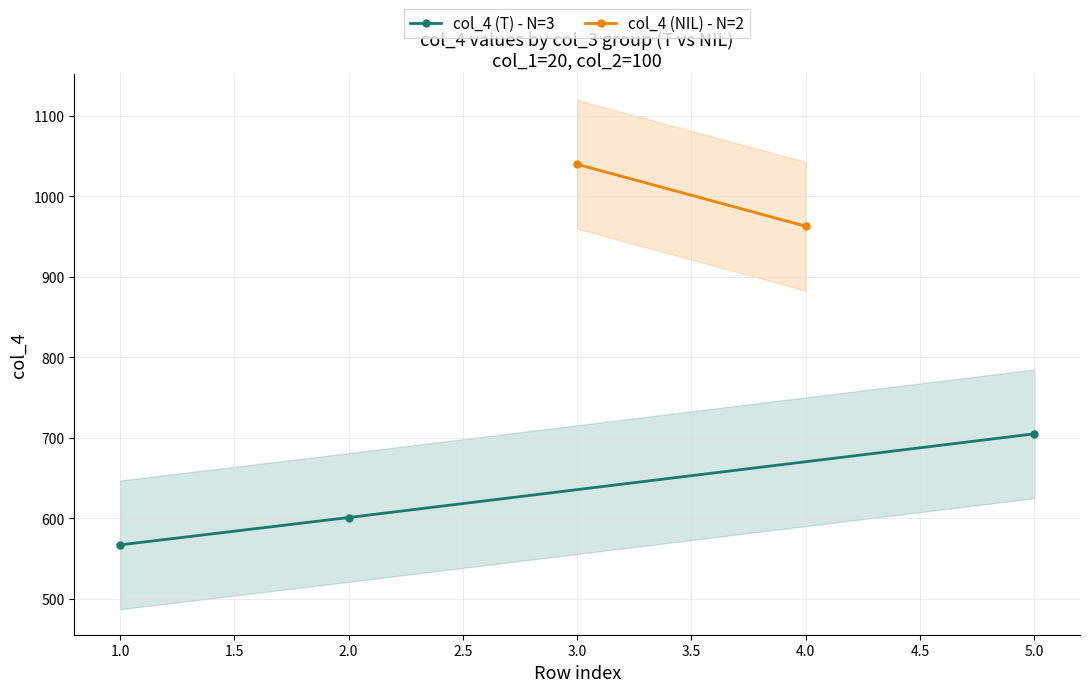

What is the smallest value displayed?

567